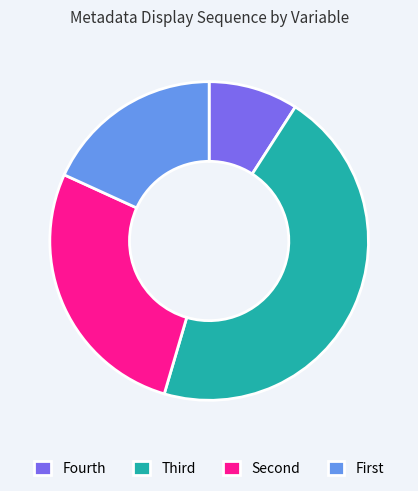

Which category has the biggest portion of the pie?

Third